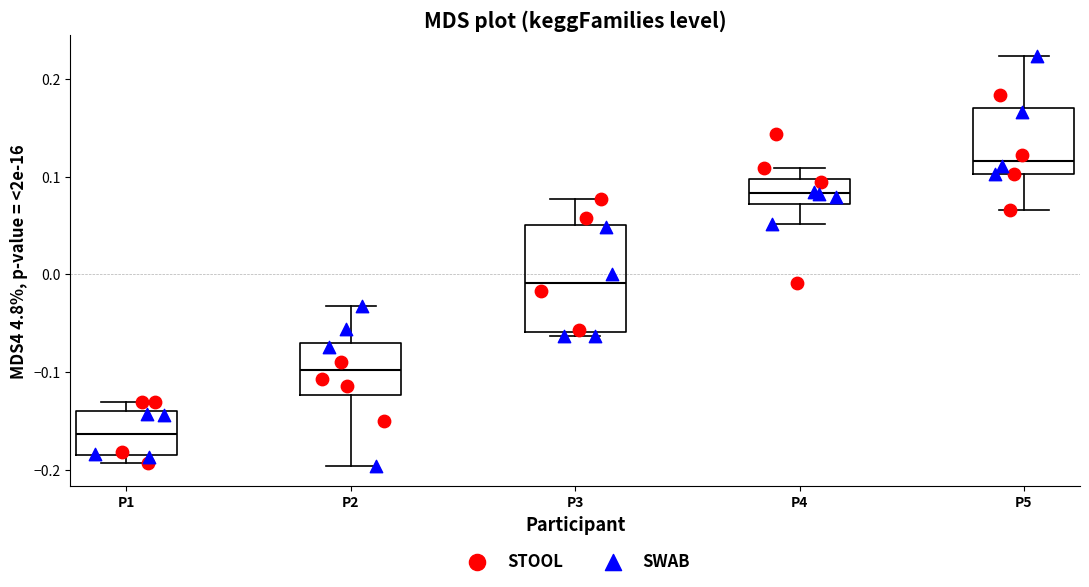

Comparing the boxes themselves (not the whiskers), which one is the tallest?

P3